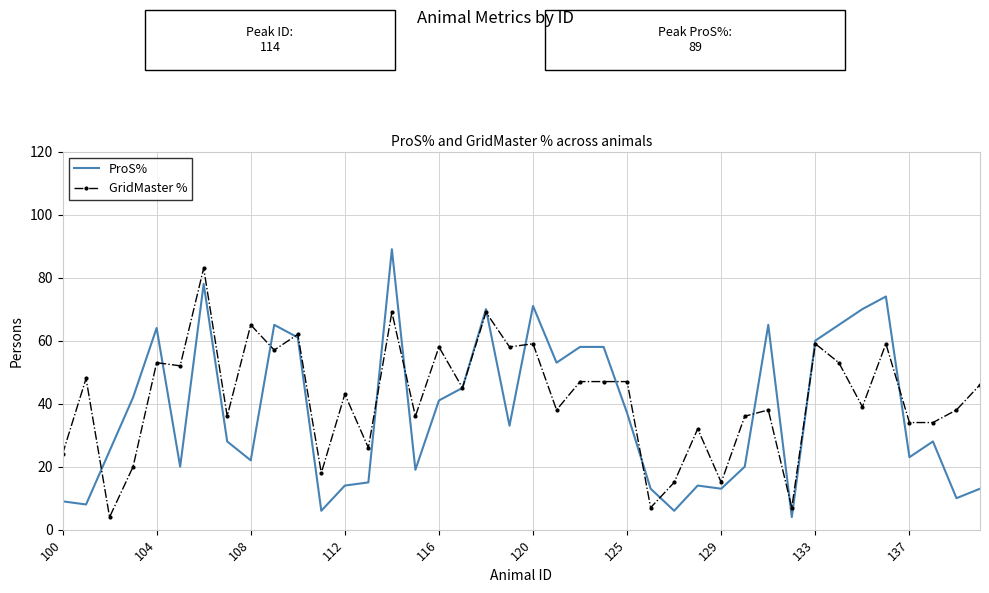

Rank the series by their average value, from lowest to highest.

ProS%, GridMaster %